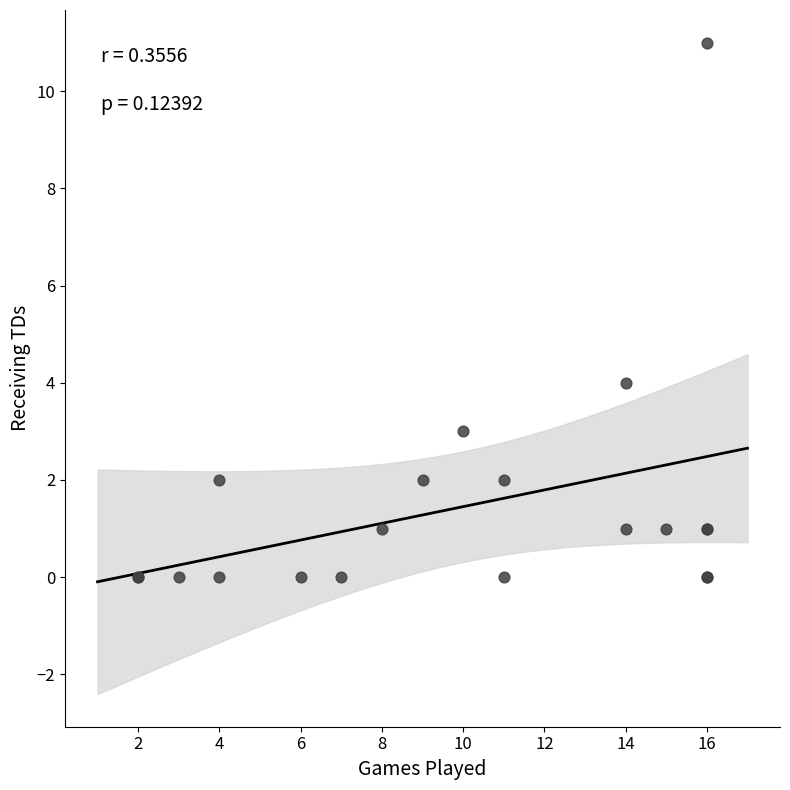

What Y value in the scatter plot is closest to 5?

4